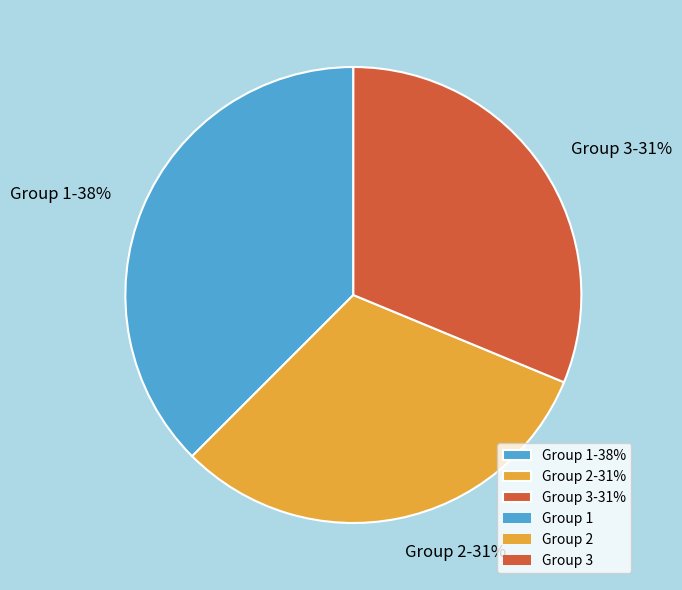

Count the number of slices in the pie.

3